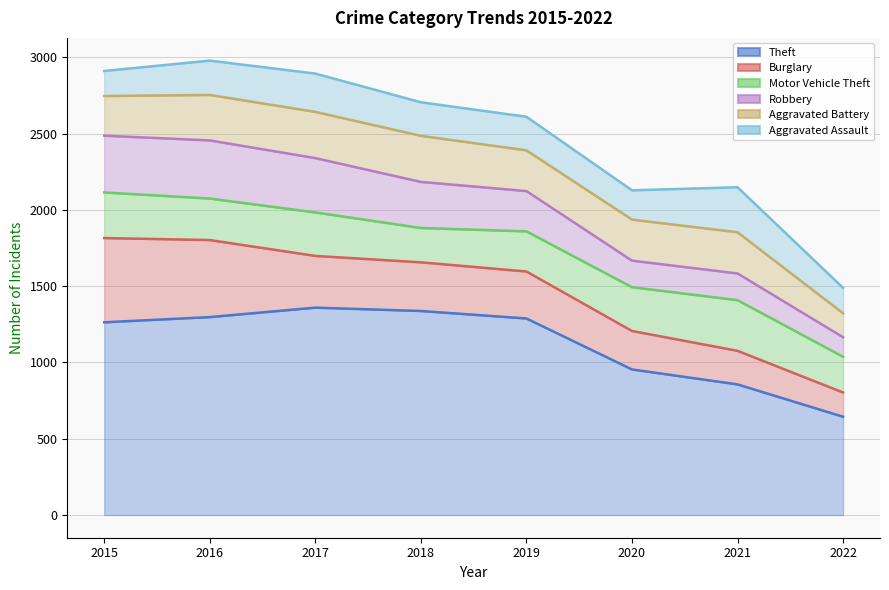

What is the value of the Aggravated Assault point at the 8th from the left?

167